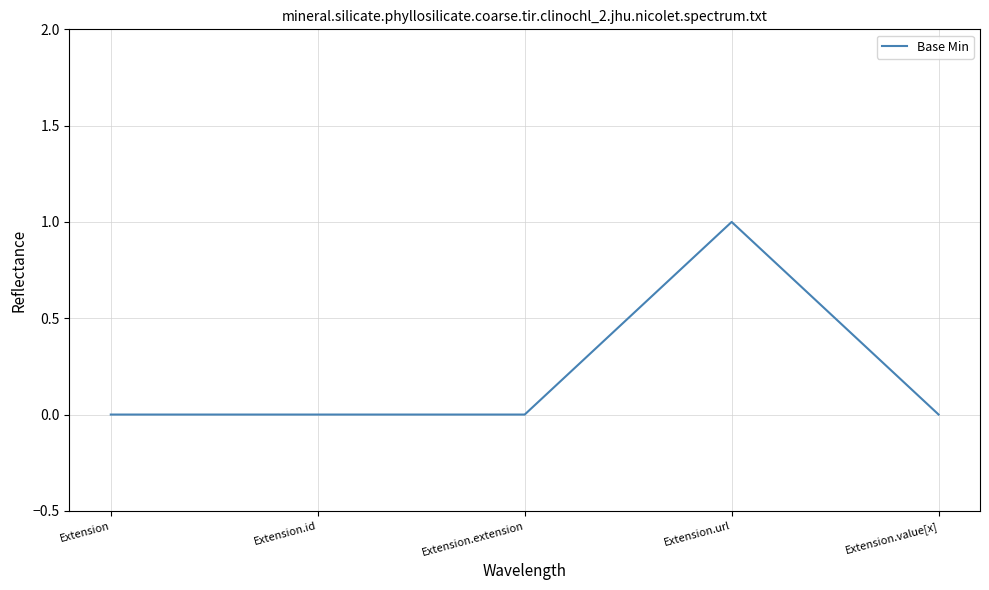

The chart shows a value of 0 at Extension. True or false?

True